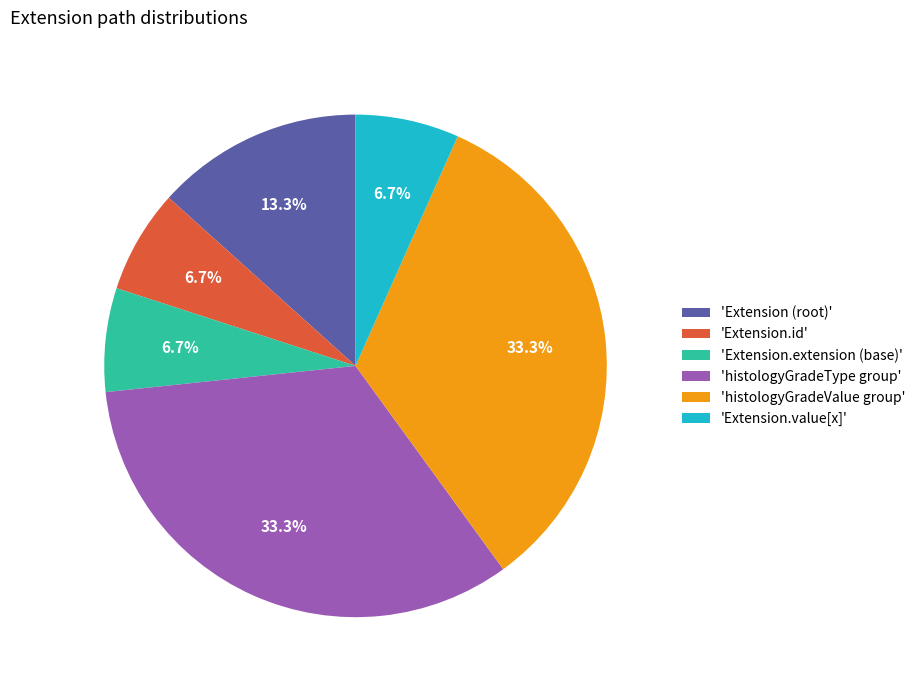

What is the ratio of the value at 'Extension.id' to the value at 'Extension.extension (base)'?

1.0